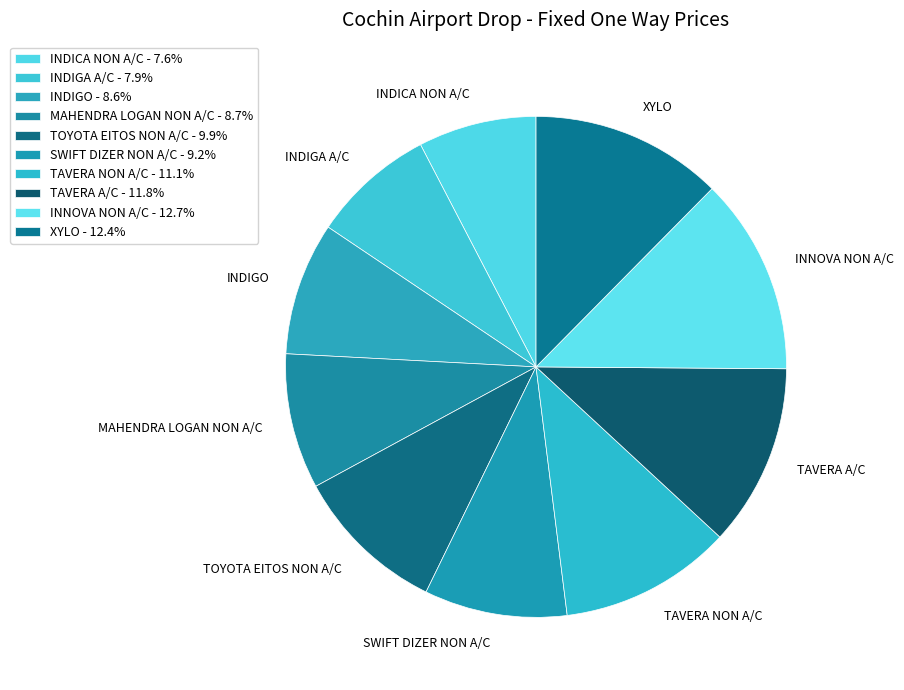

To the nearest percent, what portion does INDICA NON A/C represent?

8%